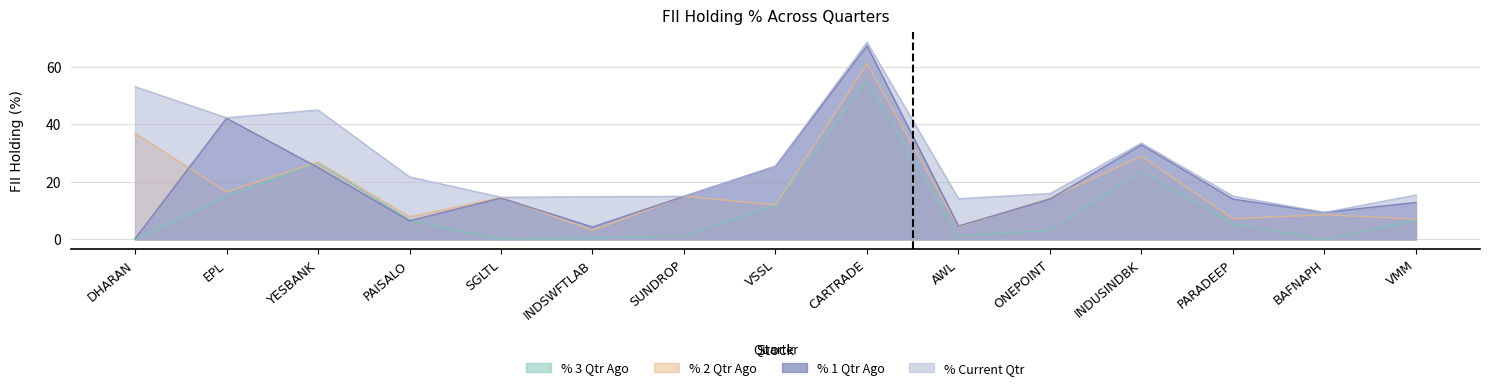

The % 1 Qtr Ago series shows 4.6 at AWL. True or false?

True